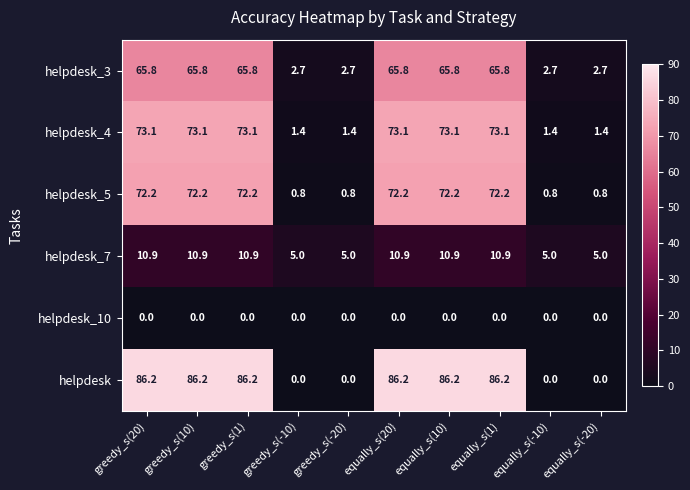

Is it true that helpdesk equals 86.2 at equally_s(10)?

True